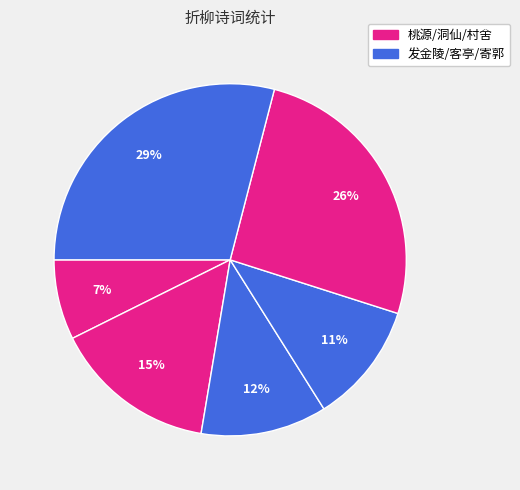

How many slices are in this pie chart?

6